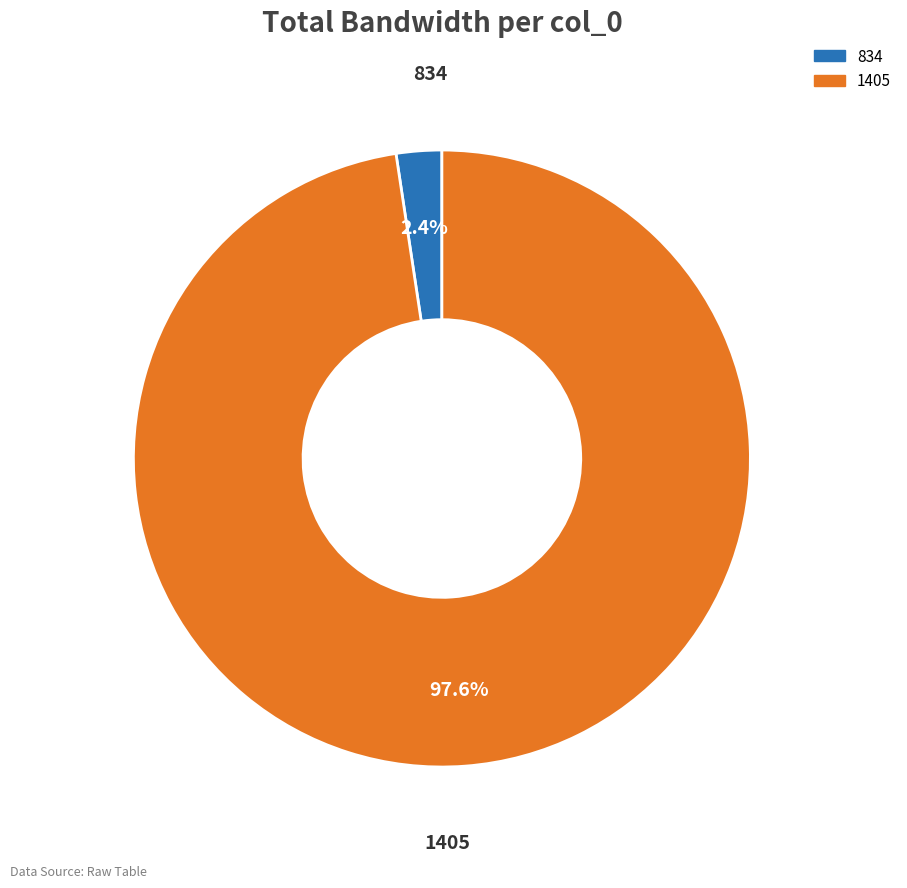

What percentage is NOT represented by 834?

97.6%